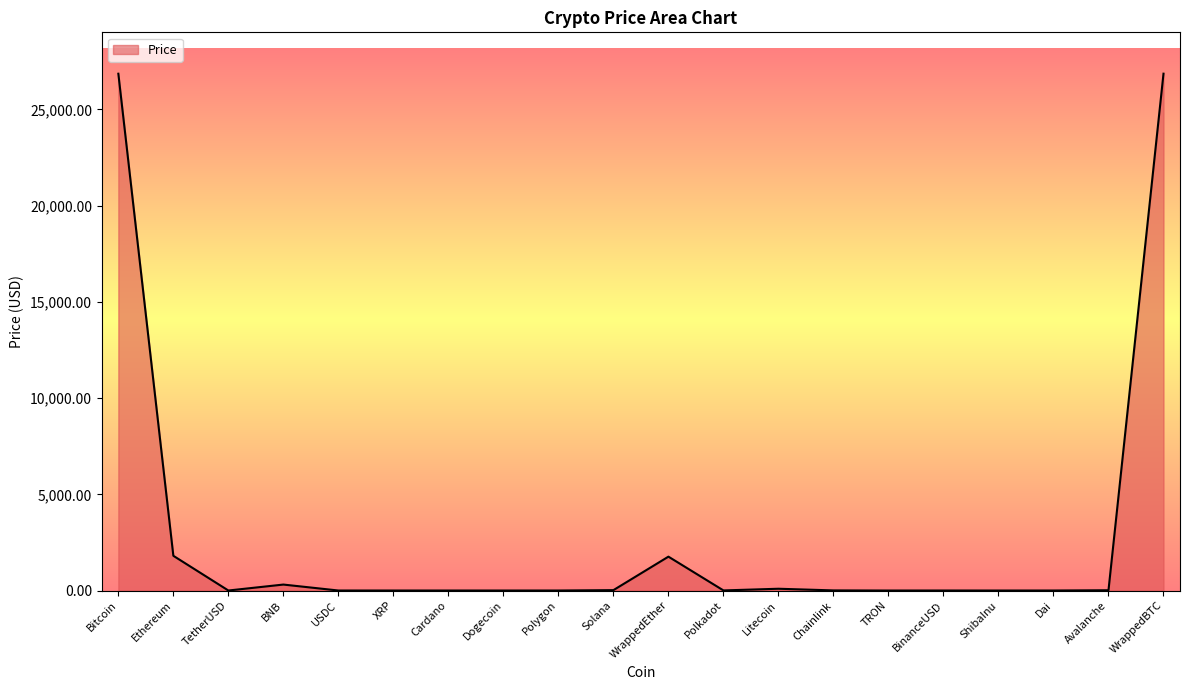

What is the difference between the values at XRP and Litecoin?

92.2